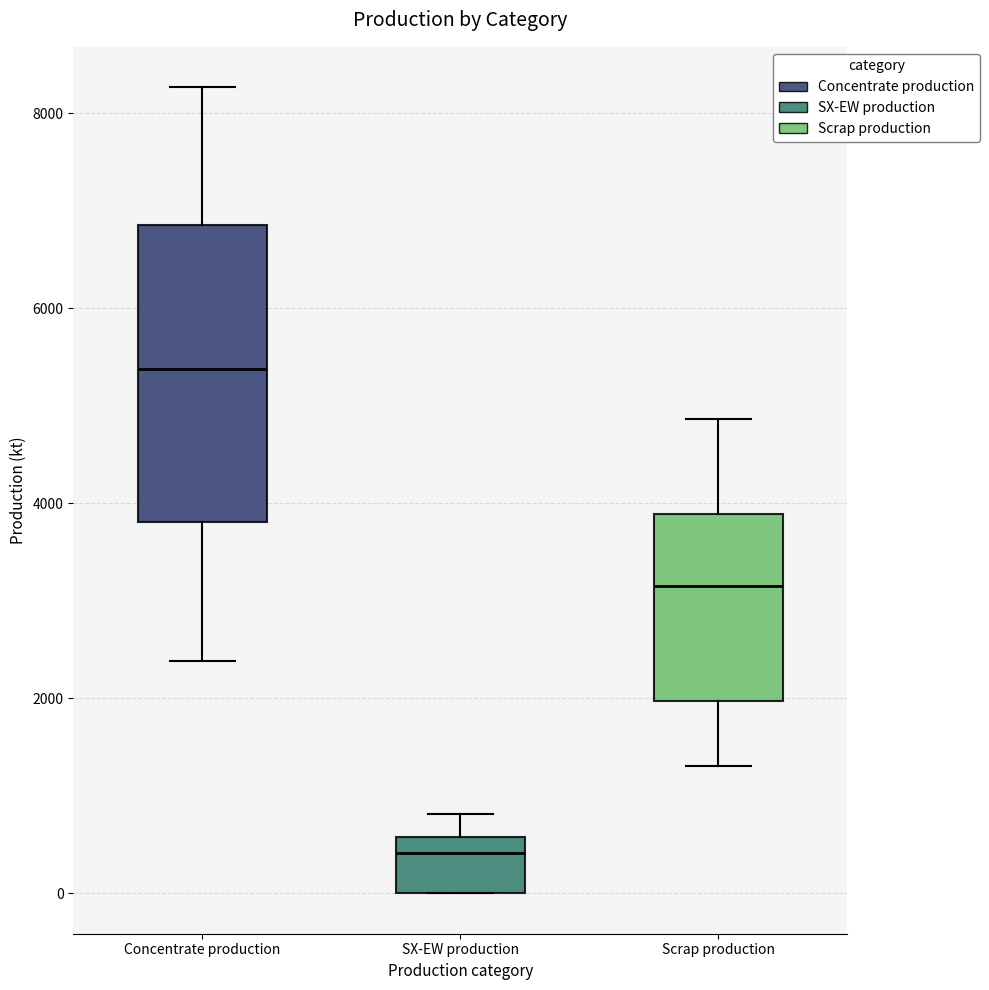

Which box is the tallest, from its lower edge to its upper edge?

Concentrate production